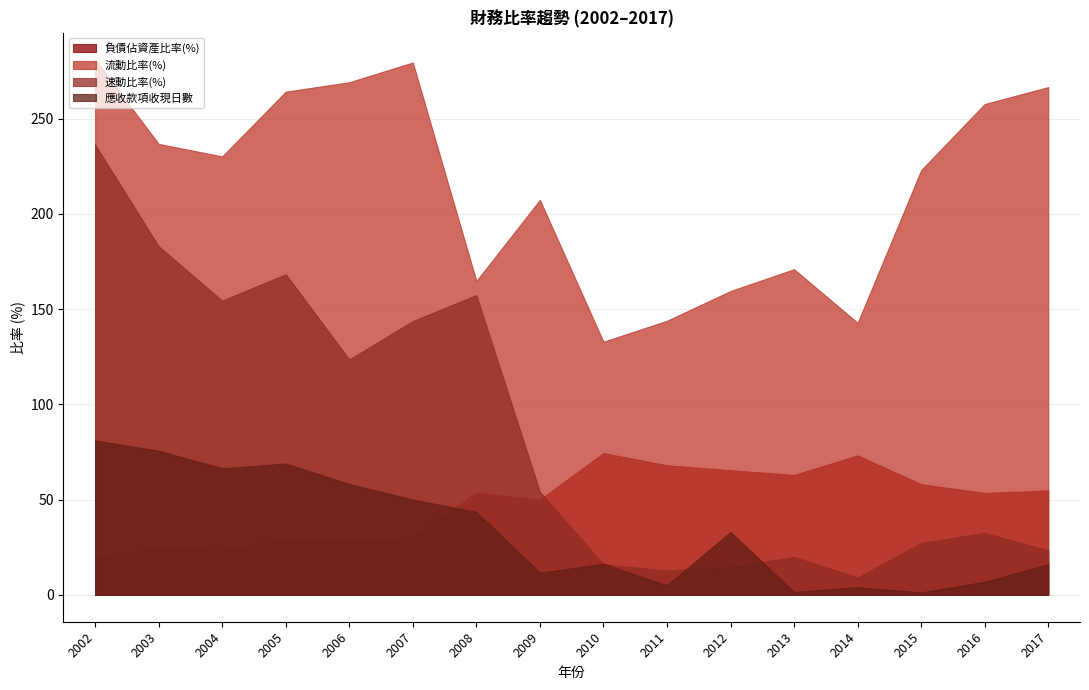

Reading left to right, transcribe all the data shown in this chart.

負債佔資產比率(%): 2002=19.9	2003=24.4	2004=23.1	2005=29.3	2006=28.0	2007=29.9	2008=53.8	2009=50.0	2010=74.4	2011=68.0	2012=65.5	2013=63.0	2014=73.2	2015=58.1	2016=53.5	2017=54.8
流動比率(%): 2002=281.0	2003=236.7	2004=230.2	2005=264.1	2006=269.1	2007=279.4	2008=164.8	2009=207.3	2010=132.9	2011=143.9	2012=159.5	2013=171.0	2014=142.8	2015=223.0	2016=257.6	2017=266.5
速動比率(%): 2002=236.3	2003=183.0	2004=154.4	2005=168.3	2006=123.6	2007=143.7	2008=157.4	2009=54.1	2010=16.1	2011=12.9	2012=14.5	2013=20.0	2014=9.2	2015=27.4	2016=32.6	2017=23.4
應收款項收現日數: 2002=81.1	2003=75.7	2004=66.5	2005=69.0	2006=58.2	2007=50.1	2008=43.6	2009=11.7	2010=16.4	2011=5.1	2012=33.1	2013=1.6	2014=4.1	2015=1.4	2016=6.9	2017=16.2